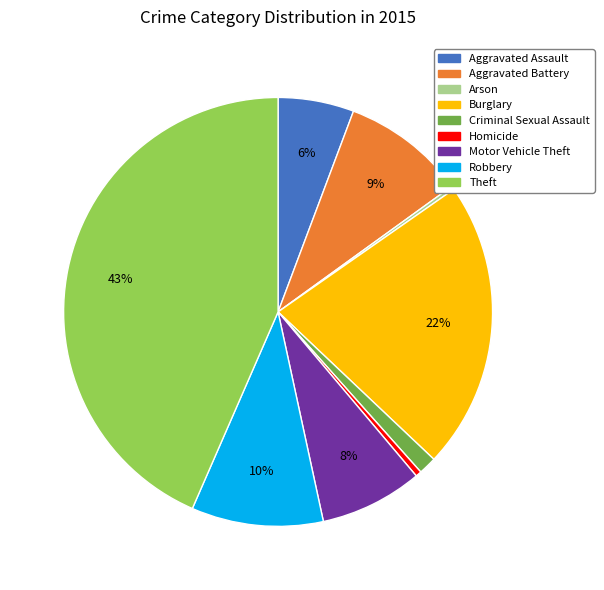

Is there any slice that represents more than half of the pie?

No